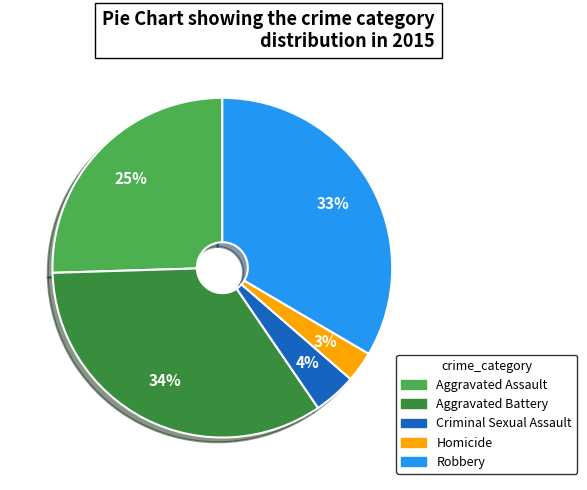

Do Criminal Sexual Assault and Homicide together represent more than half of the pie?

No